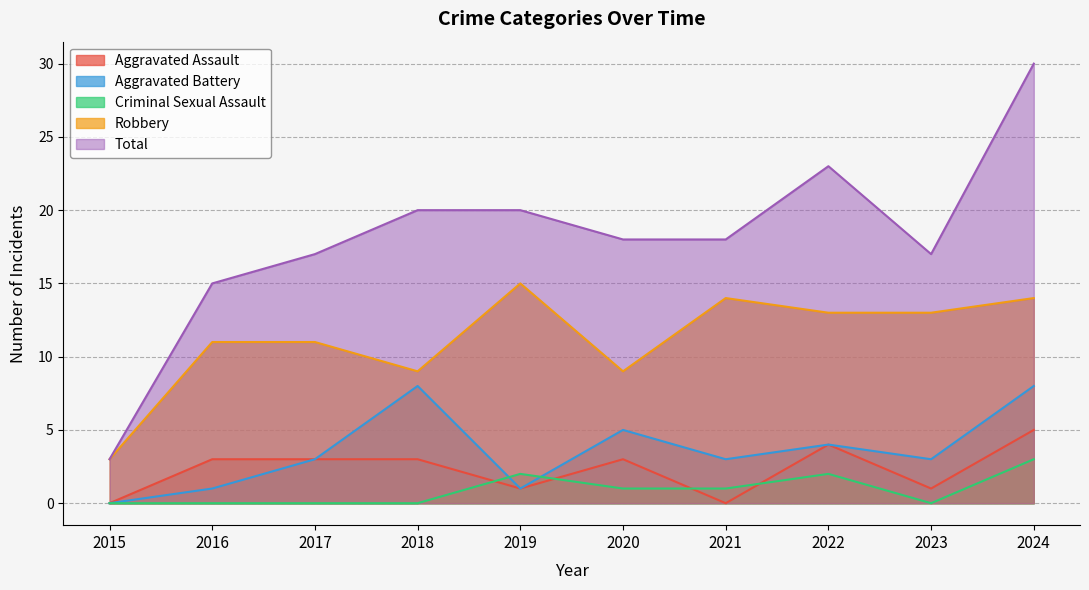

What is the highest value of the Total series?

30